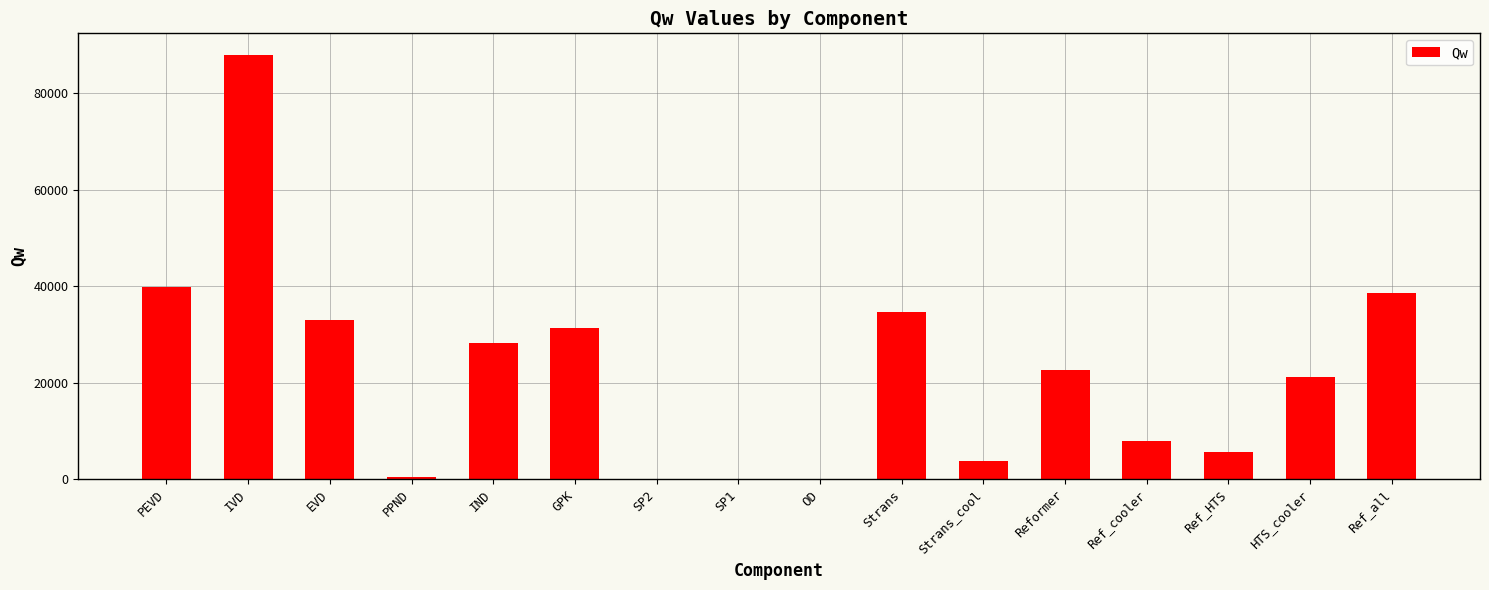

The value at GPK is 31333.7. True or false?

True